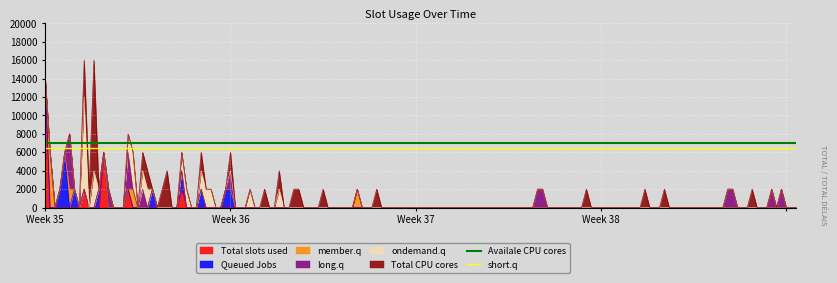

What is the average value of the short.q series?

6500